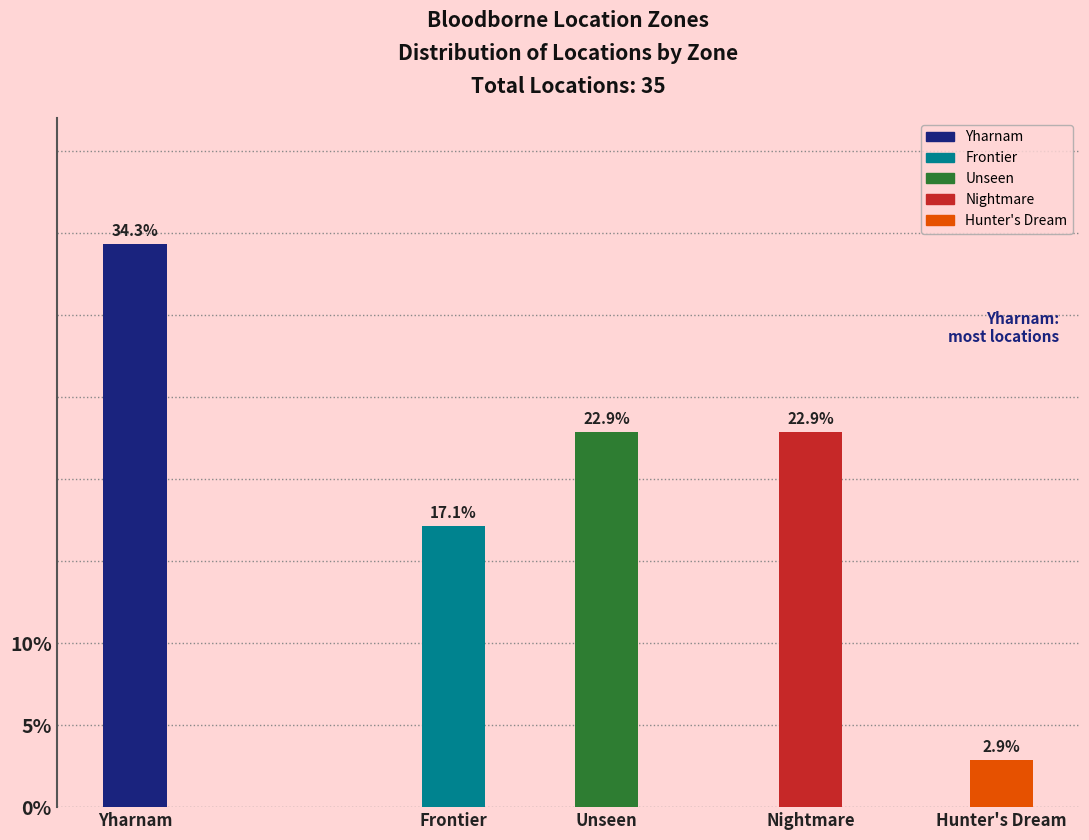

Reading left to right, list all the values displayed in this chart.

Yharnam=34.3	Frontier=17.1	Unseen=22.9	Nightmare=22.9	Hunter's Dream=2.9